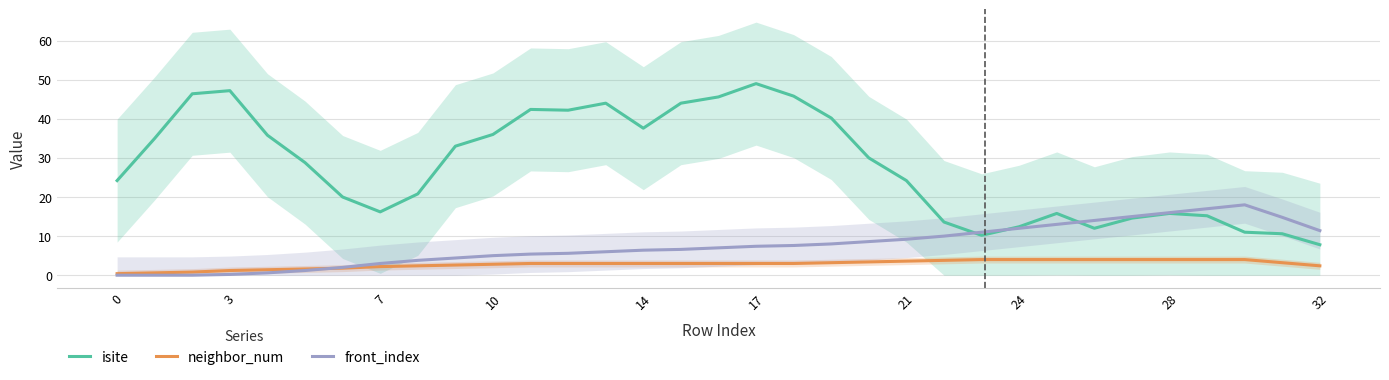

True or false: isite and neighbor_num intersect in this chart.

False